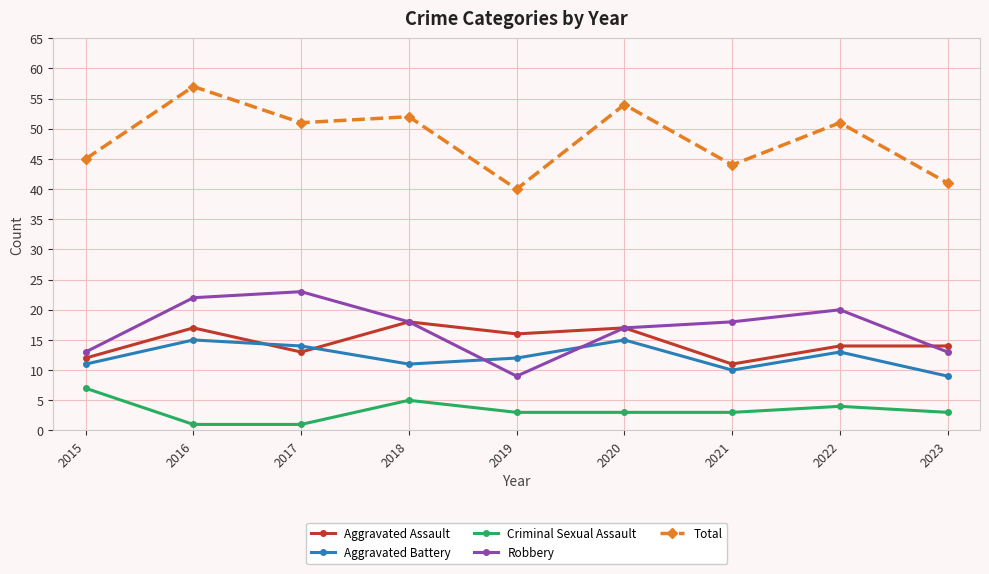

The Aggravated Assault series shows 25 at 2023. True or false?

False